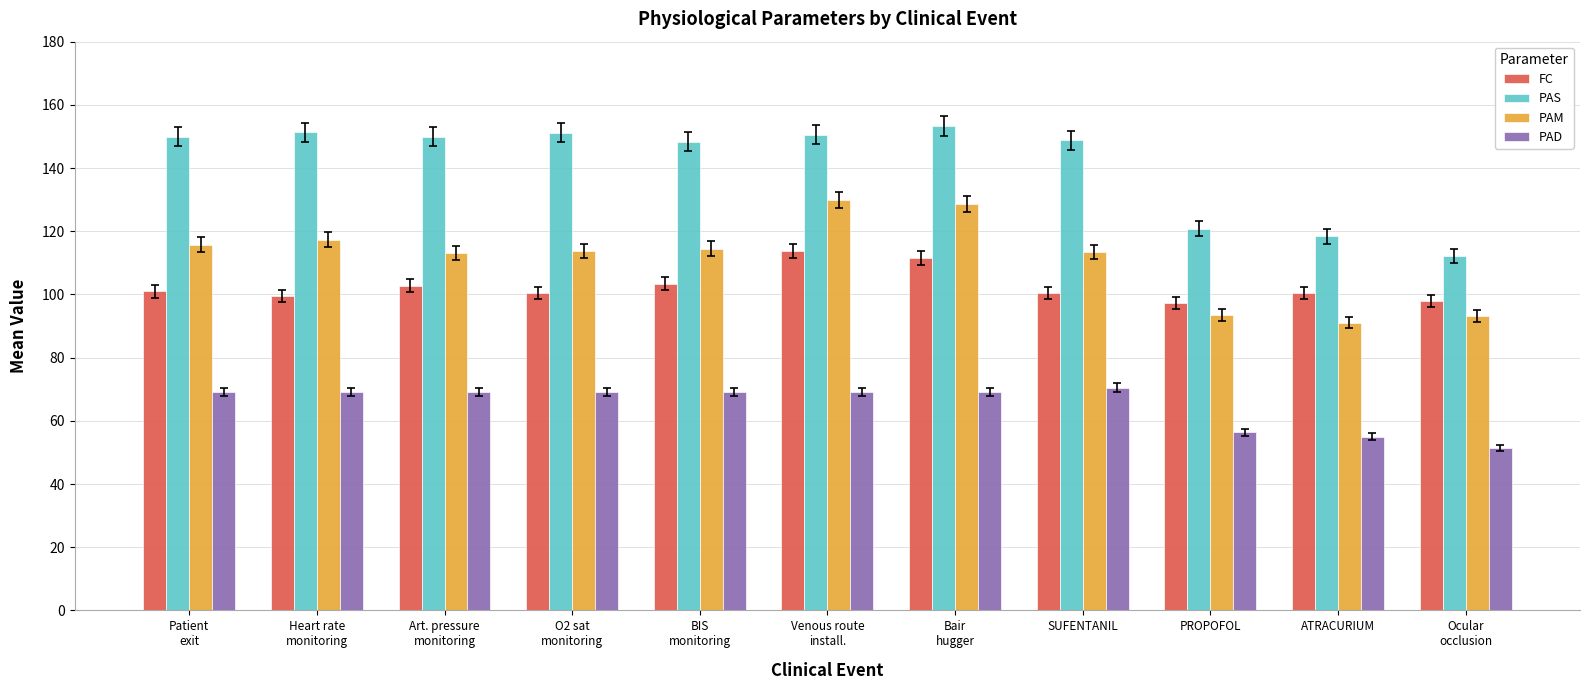

What is the spread (max minus min) of values at PROPOFOL?

64.4